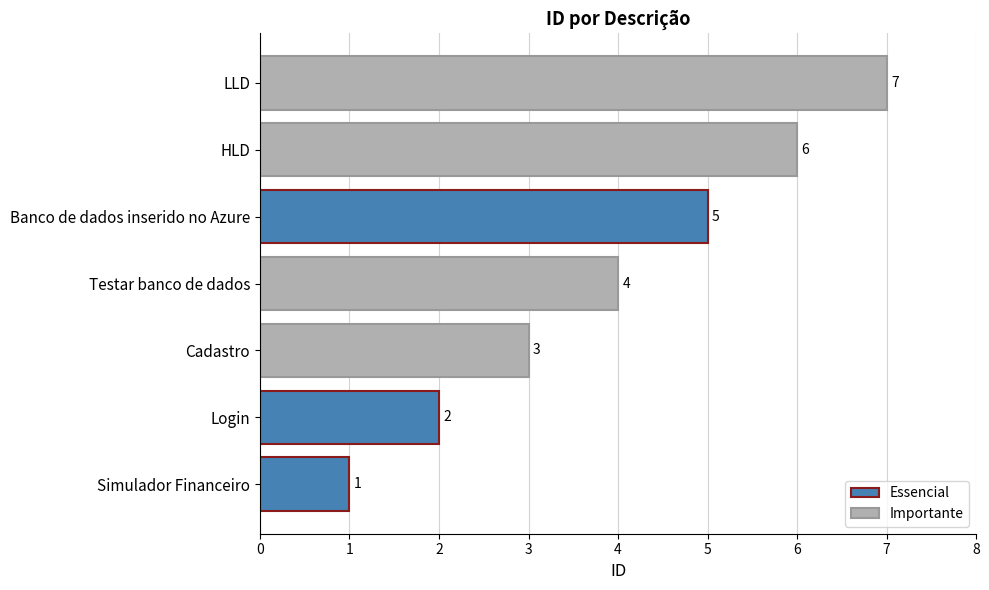

What is the change in value from HLD to LLD?

+1